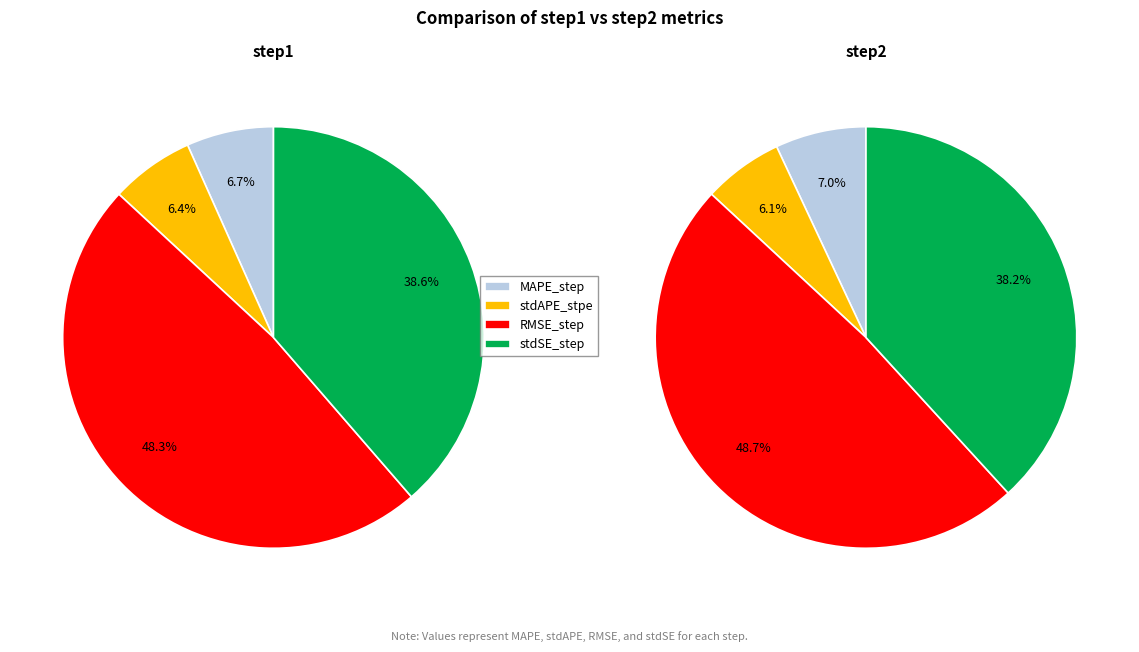

To the nearest percent, what portion does stdSE_step represent?

39%